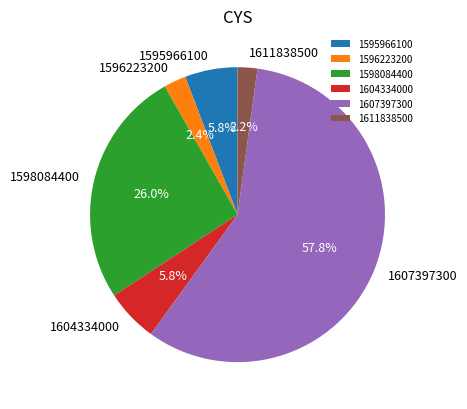

Approximately how many times larger is the value at 1596223200 compared to 1604334000?

0.4